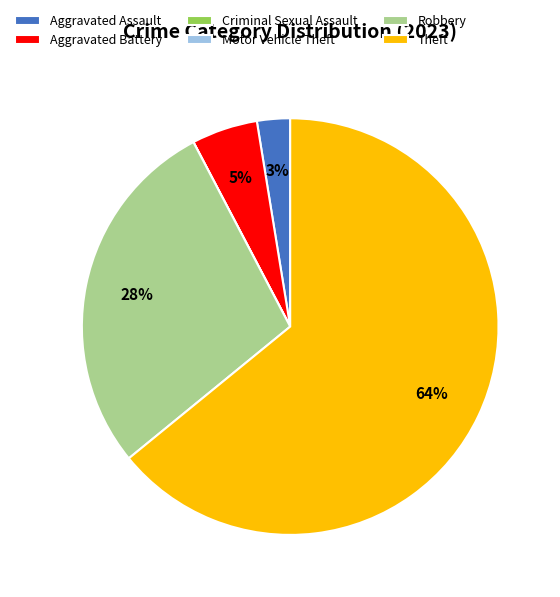

To the nearest percent, what is the average slice percentage?

17%